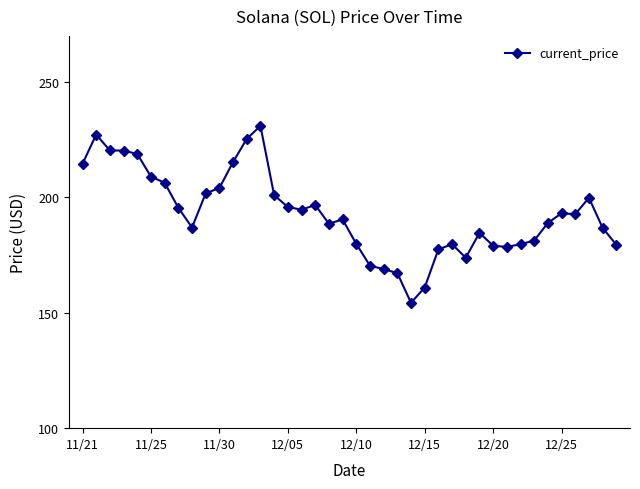

What is the difference between the maximum and minimum values?

76.7